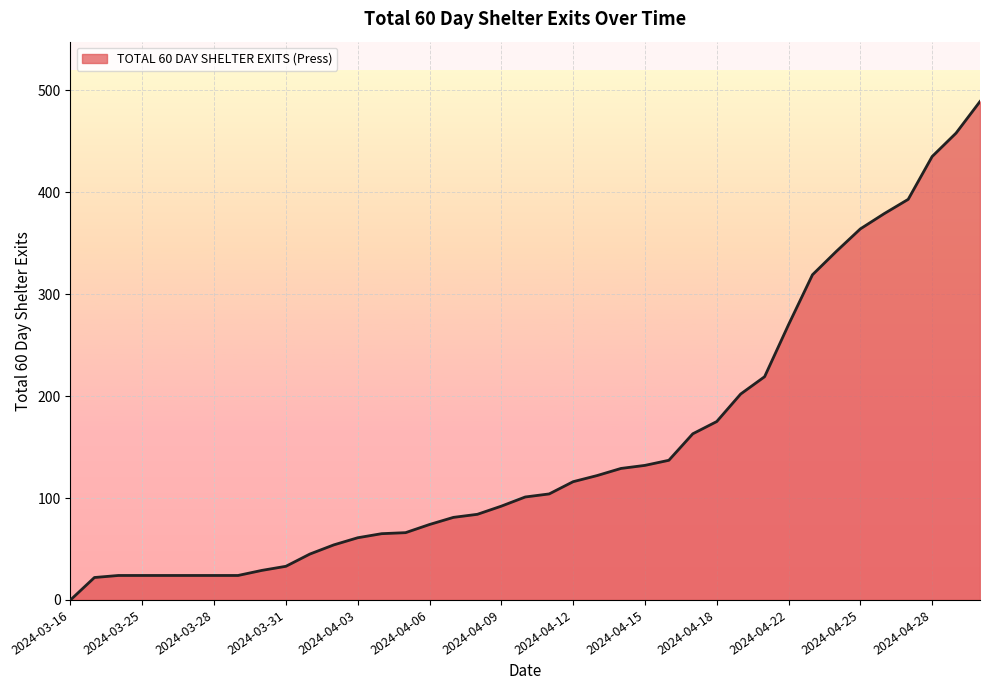

What is the difference between the maximum and minimum values?

489